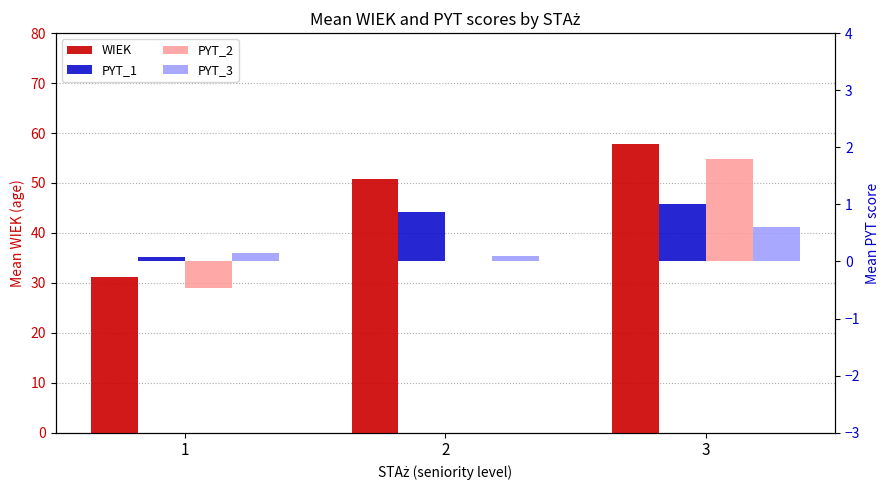

At which label does WIEK reach its peak?

3